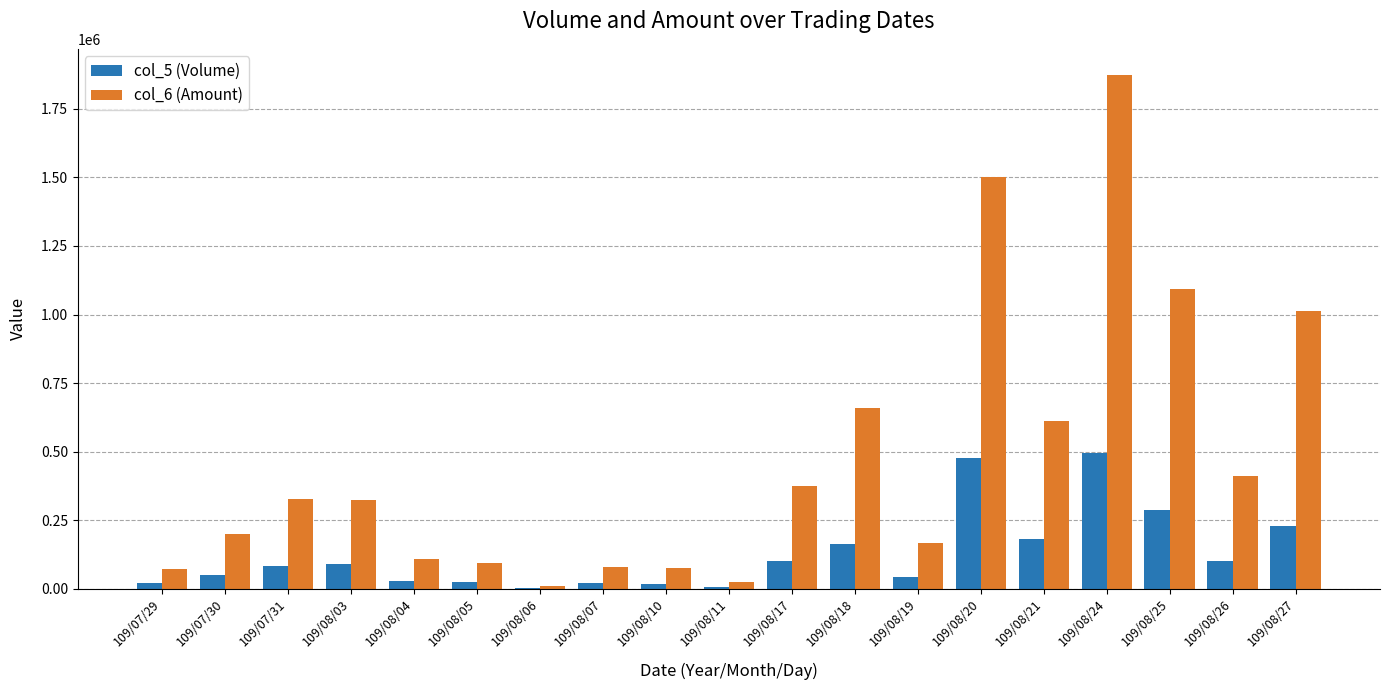

Between 109/07/30 and 109/08/17, which series saw the biggest shift?

col_6 (Amount)